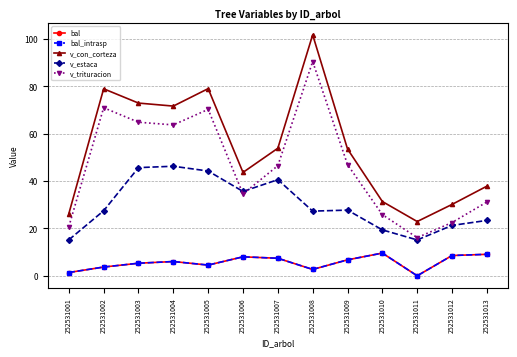

The v_con_corteza series shows 32.6 at 252531003. True or false?

False